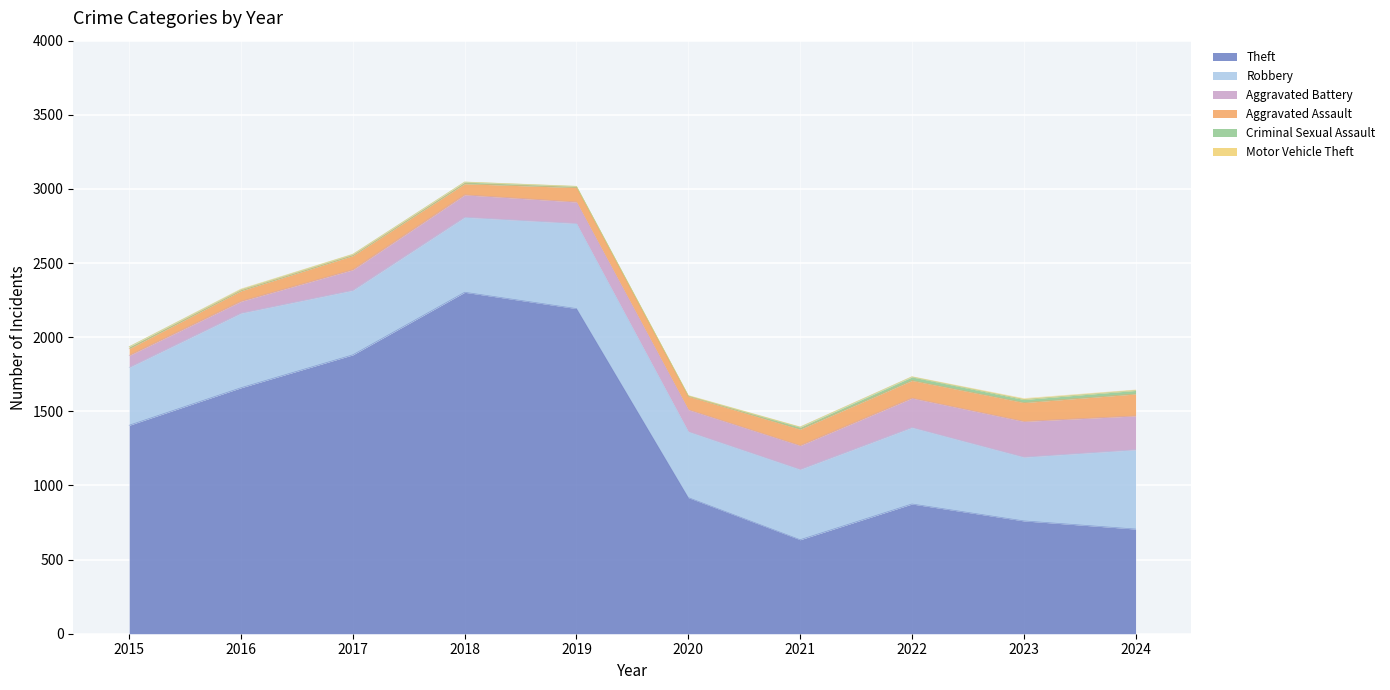

Where does the Robbery series first go above 503?

2018